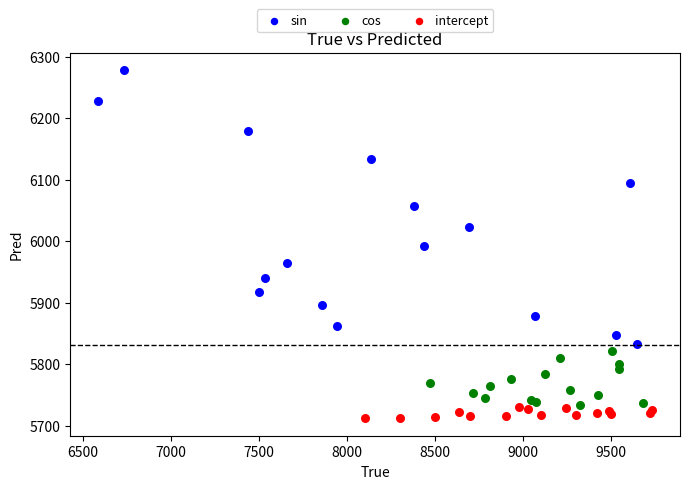

What are all the series names shown in the legend?

sin, cos, intercept